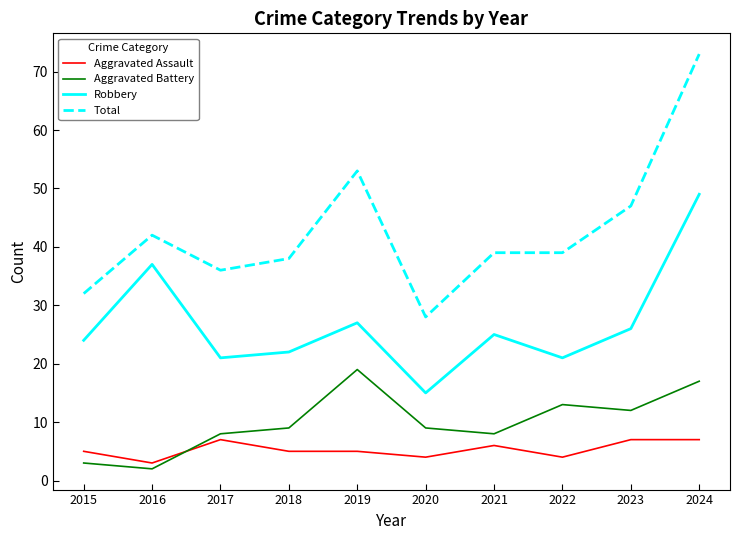

Reading left to right, extract all data points from this chart.

Aggravated Assault: 2015=5	2016=3	2017=7	2018=5	2019=5	2020=4	2021=6	2022=4	2023=7	2024=7
Aggravated Battery: 2015=3	2016=2	2017=8	2018=9	2019=19	2020=9	2021=8	2022=13	2023=12	2024=17
Robbery: 2015=24	2016=37	2017=21	2018=22	2019=27	2020=15	2021=25	2022=21	2023=26	2024=49
Total: 2015=32	2016=42	2017=36	2018=38	2019=53	2020=28	2021=39	2022=39	2023=47	2024=73